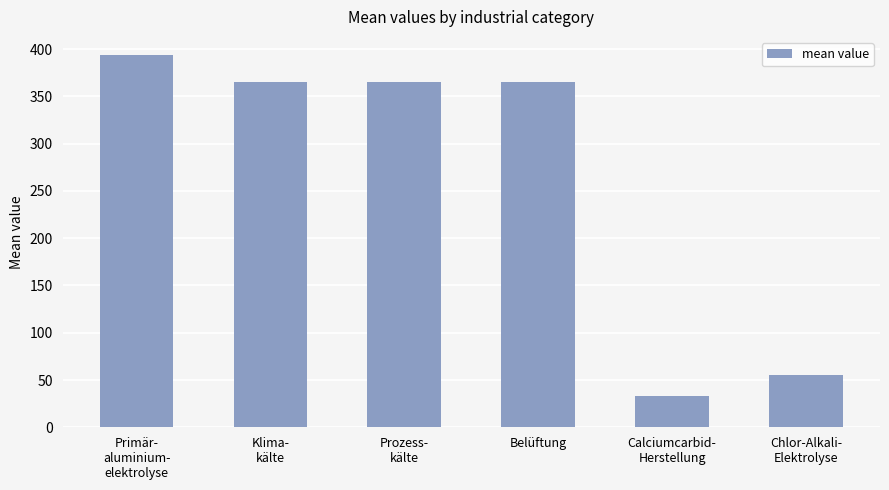

What position from the right is Prozess-
kälte?

4